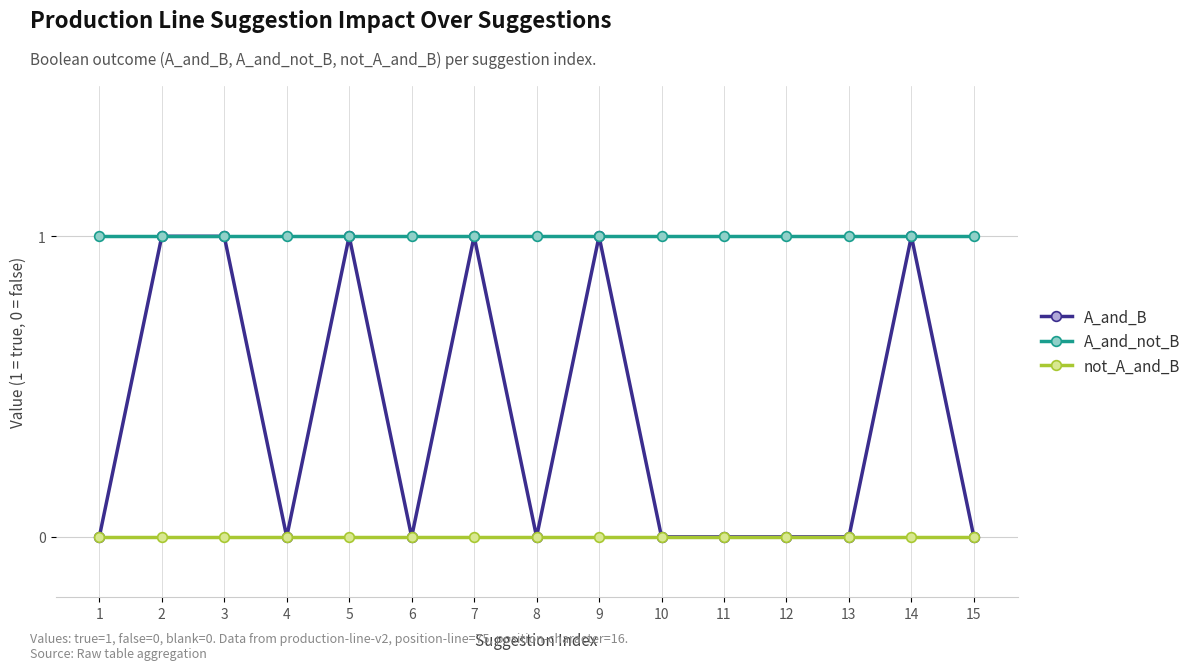

Rank the series by their average value, from lowest to highest.

not_A_and_B, A_and_B, A_and_not_B